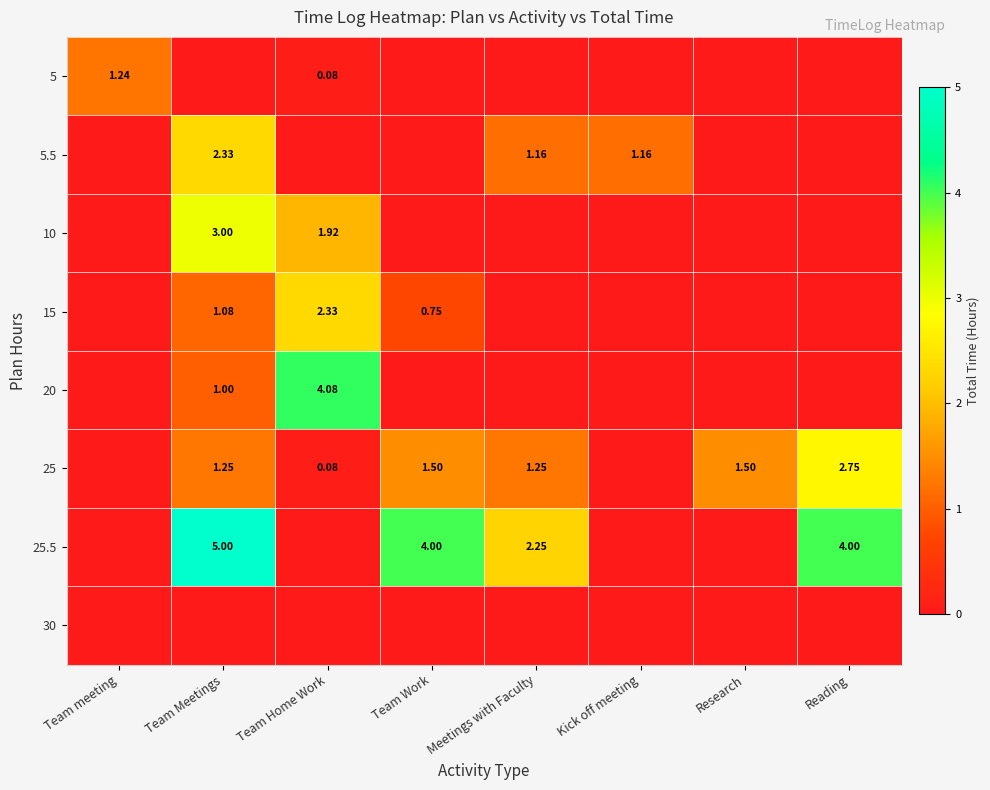

Which series has the widest spread of values?

25.5